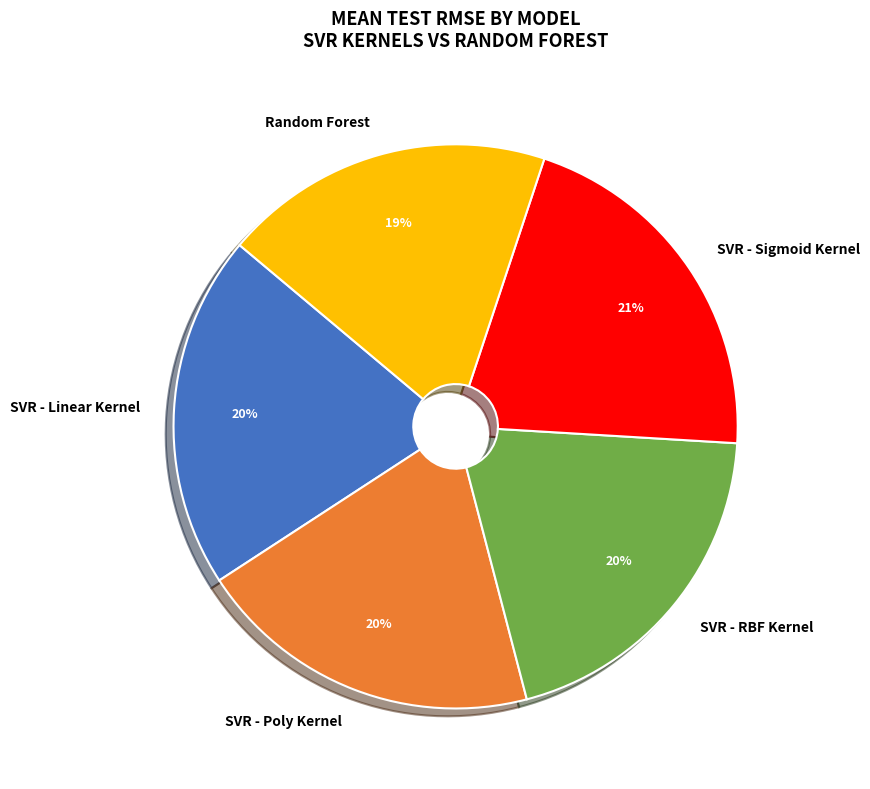

Is the sum of SVR - Linear Kernel and Random Forest greater than half?

No